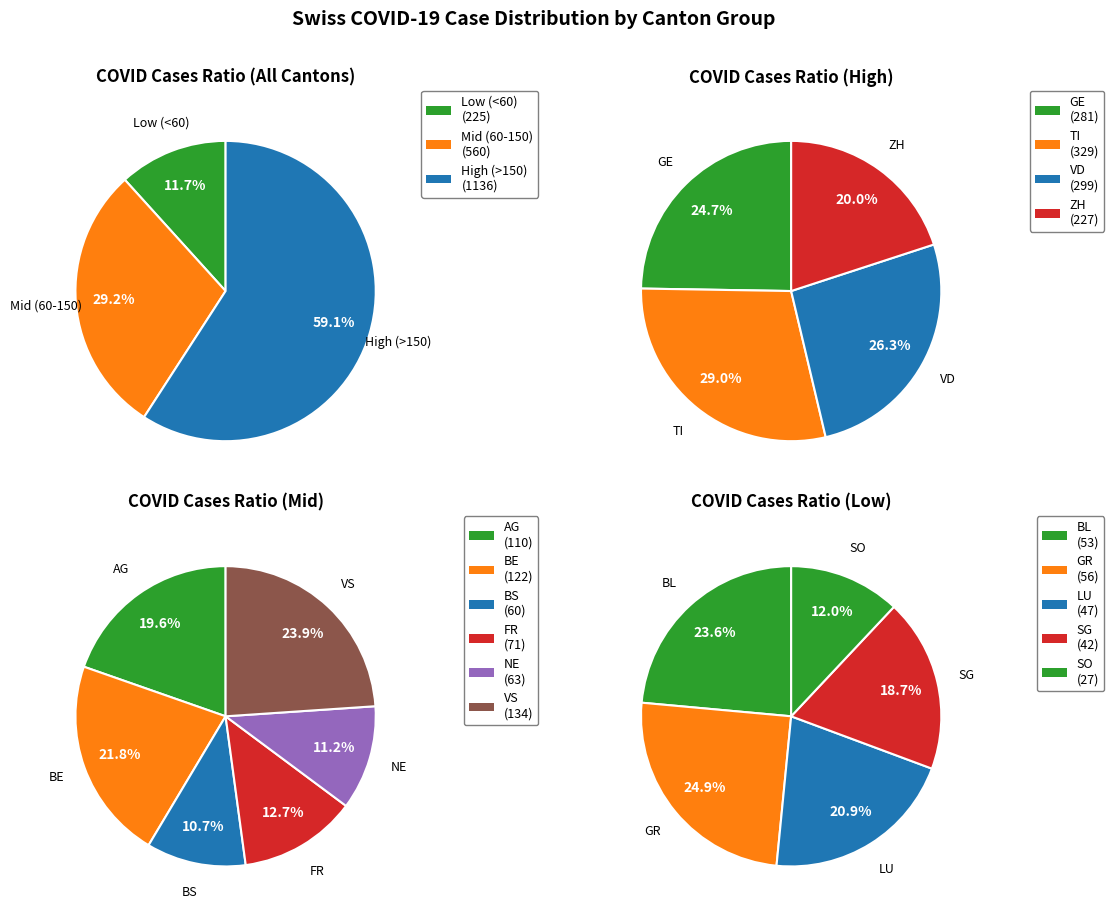

Which has a higher value, SG or AG?

AG